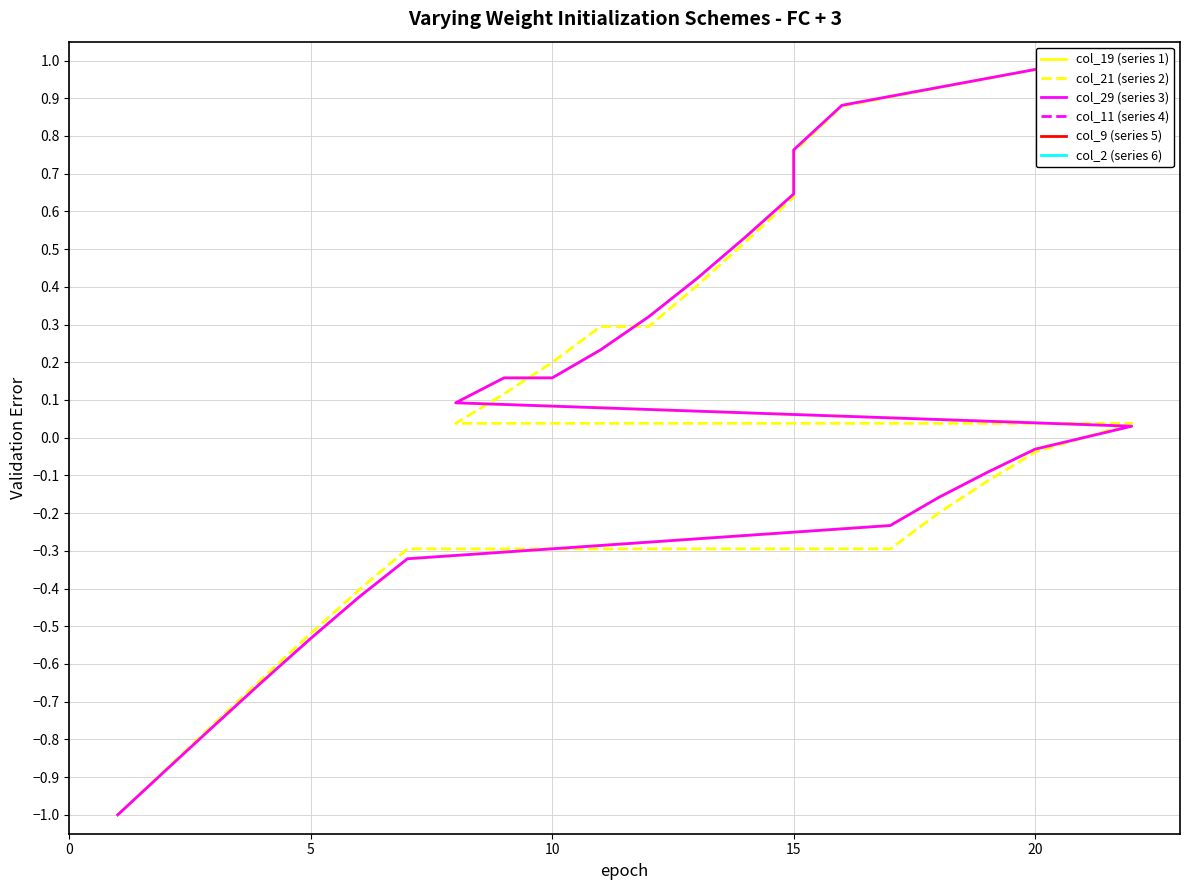

True or false: col_29 (series 3) has a value of 0.6 at 21.

False